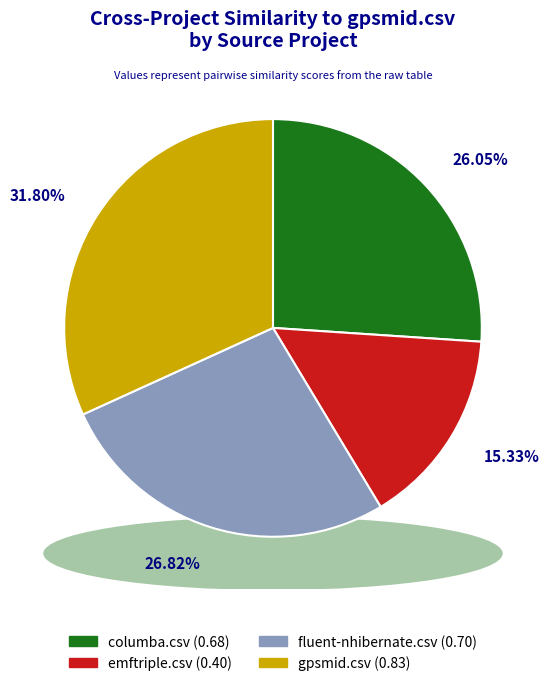

How many segments does this pie chart have?

4